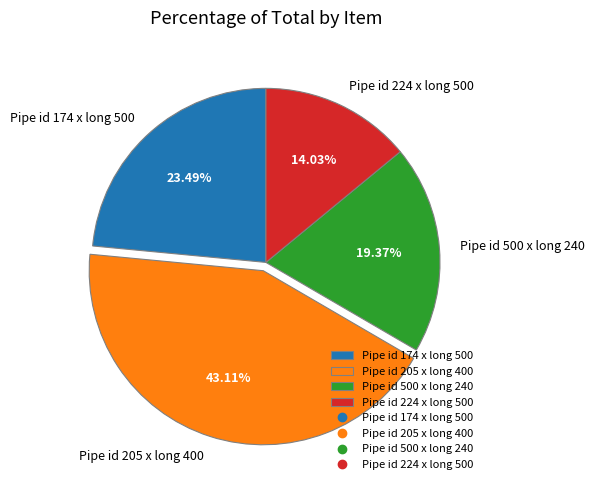

Is it true that Pipe id 205 x long 400 is 43% of the pie?

True